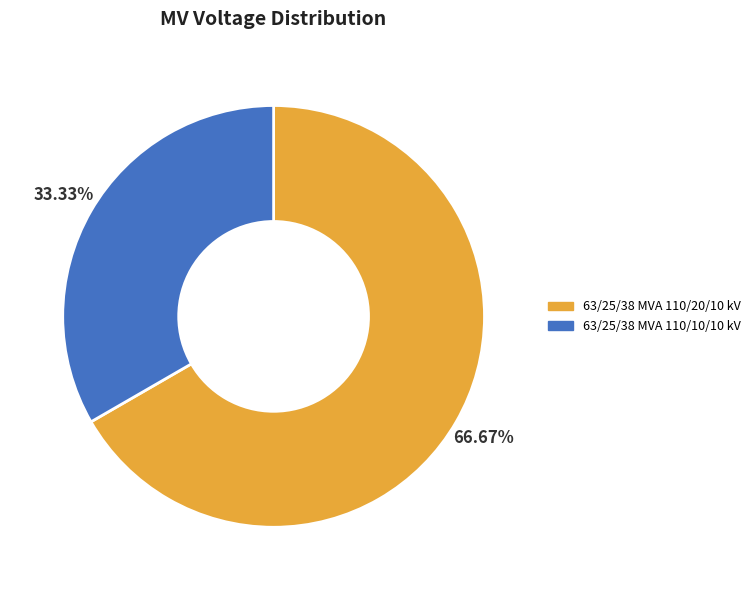

Count the number of slices in the pie.

2